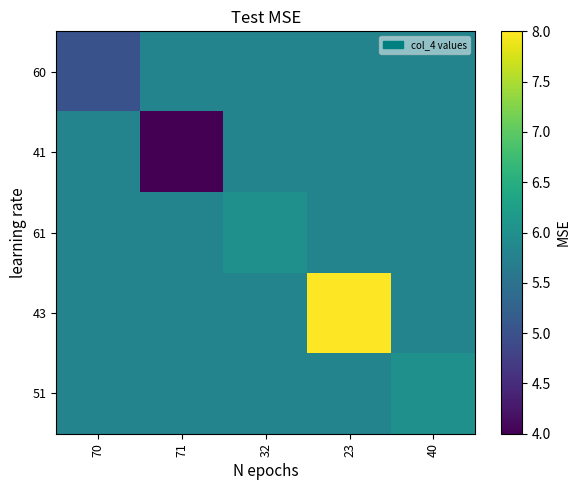

At how many categories does at least one series exceed 5?

5